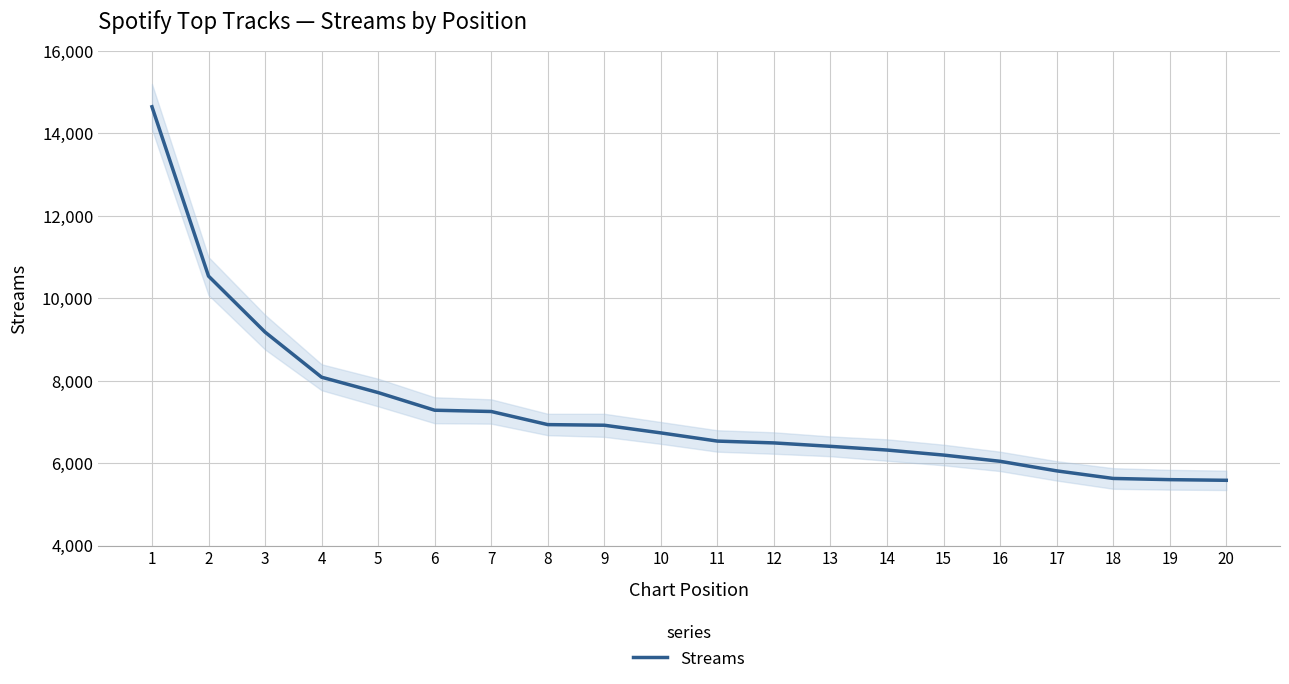

The value at 20 is 5586. True or false?

True